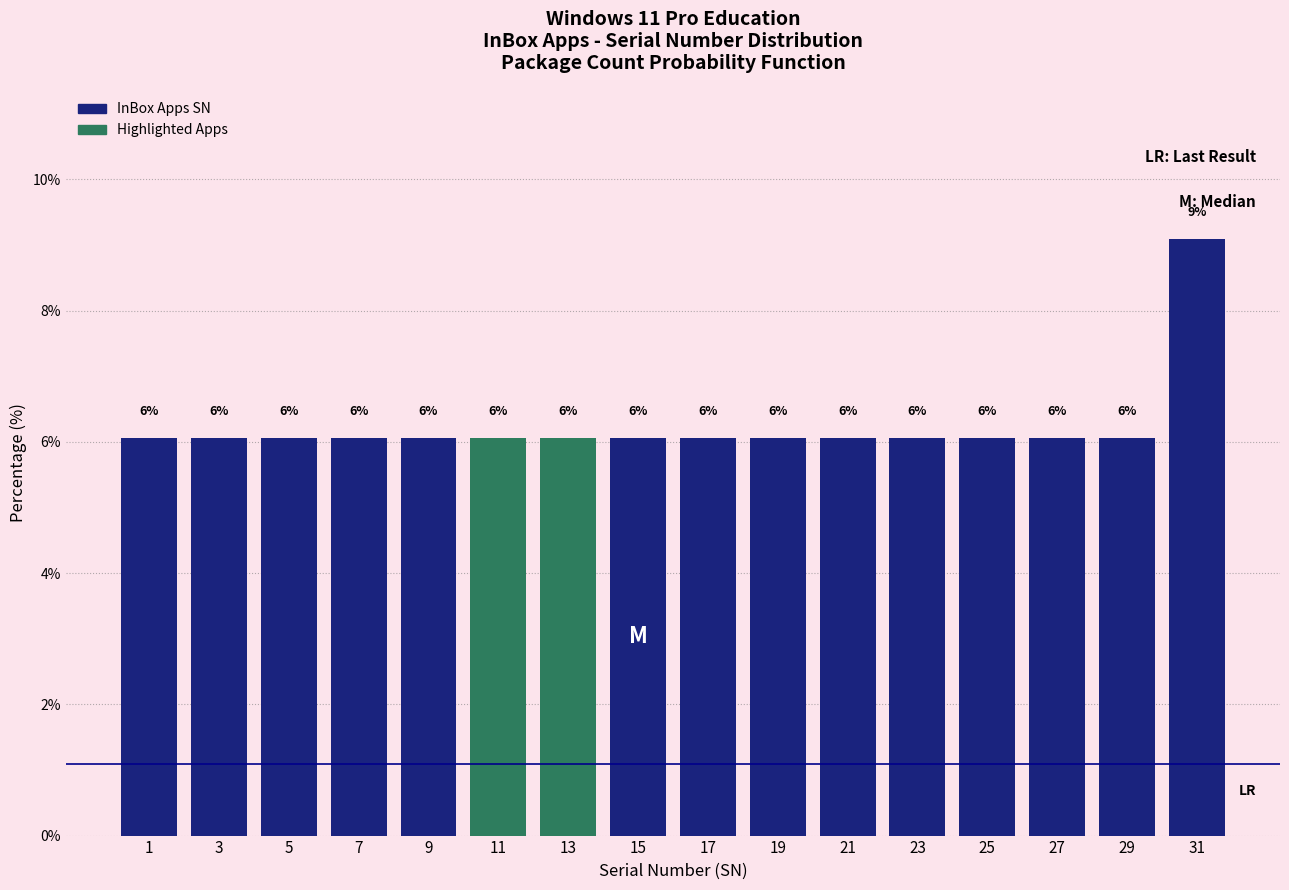

How many bars are there in total?

16